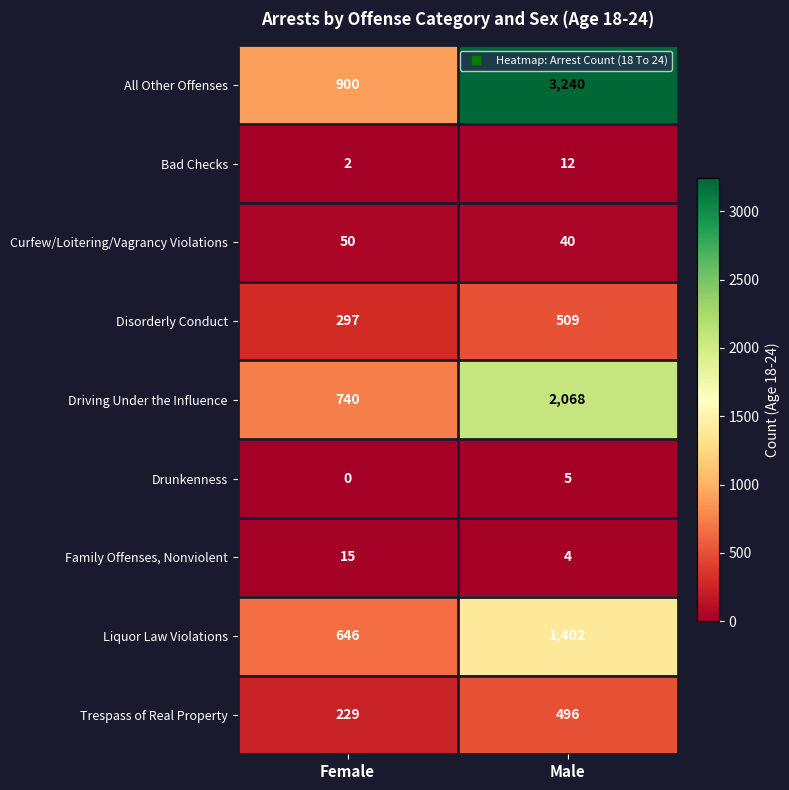

Read the Family Offenses, Nonviolent value at Female, to the nearest 10.

20